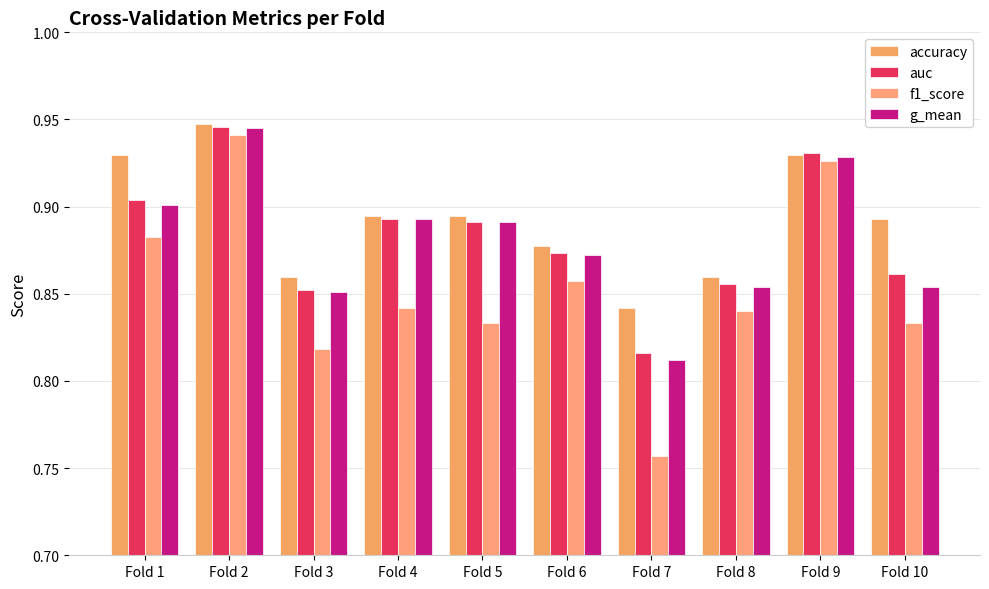

Are the bars horizontal?

No